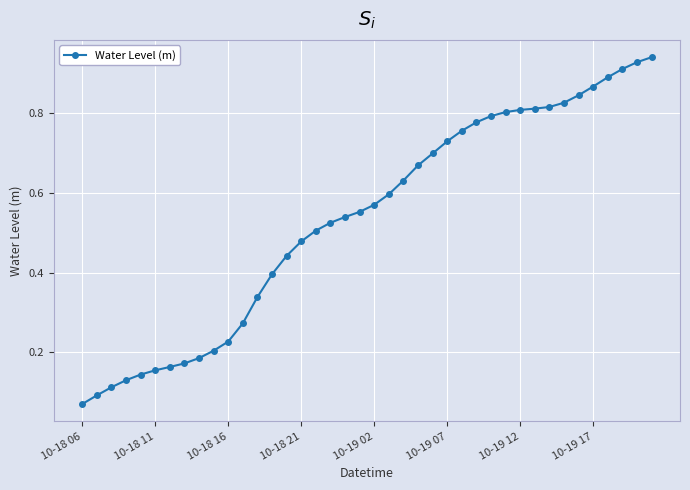

Is this an area chart (filled region under the line)?

No